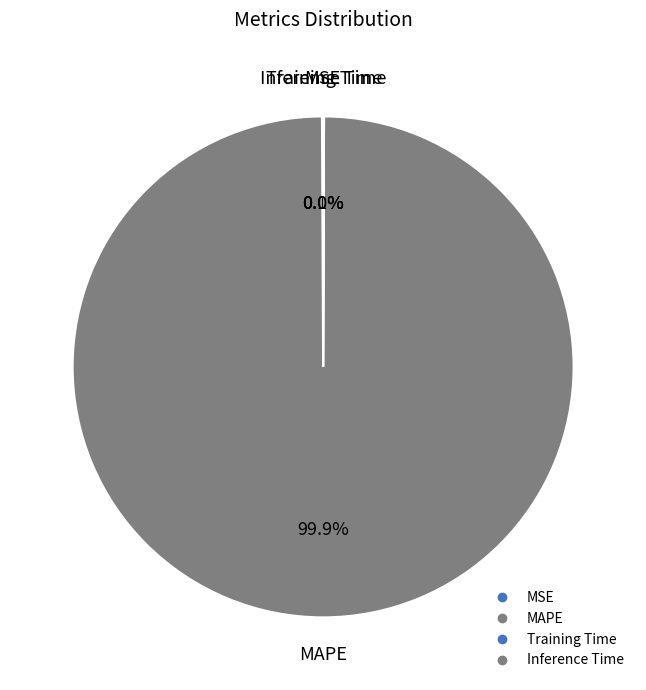

Is Training Time the majority of the pie?

No